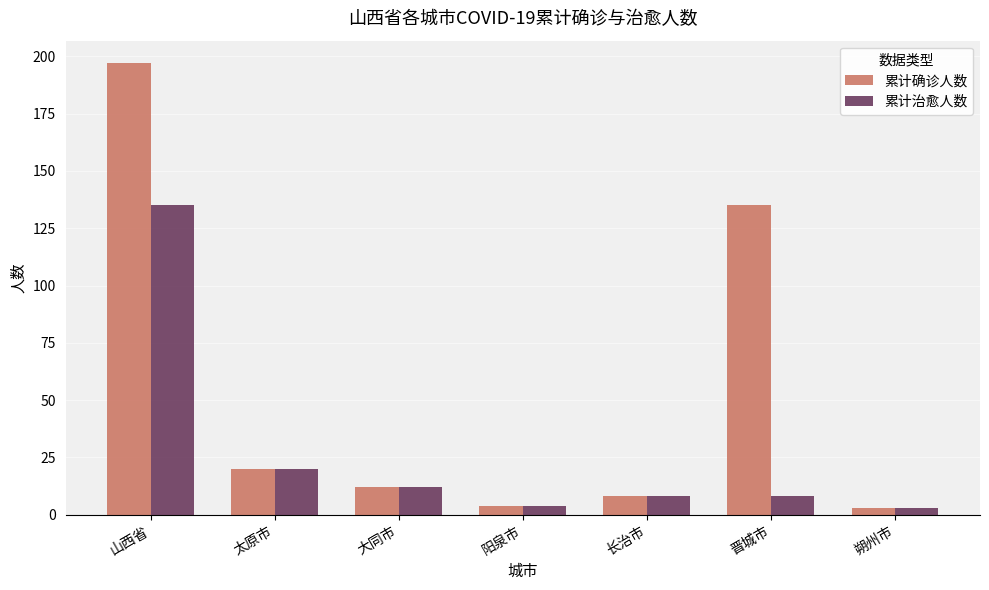

Reading right to left, extract all data points from this chart.

累计确诊人数: 朔州市=3	晋城市=135	长治市=8	阳泉市=4	大同市=12	太原市=20	山西省=197
累计治愈人数: 朔州市=3	晋城市=8	长治市=8	阳泉市=4	大同市=12	太原市=20	山西省=135